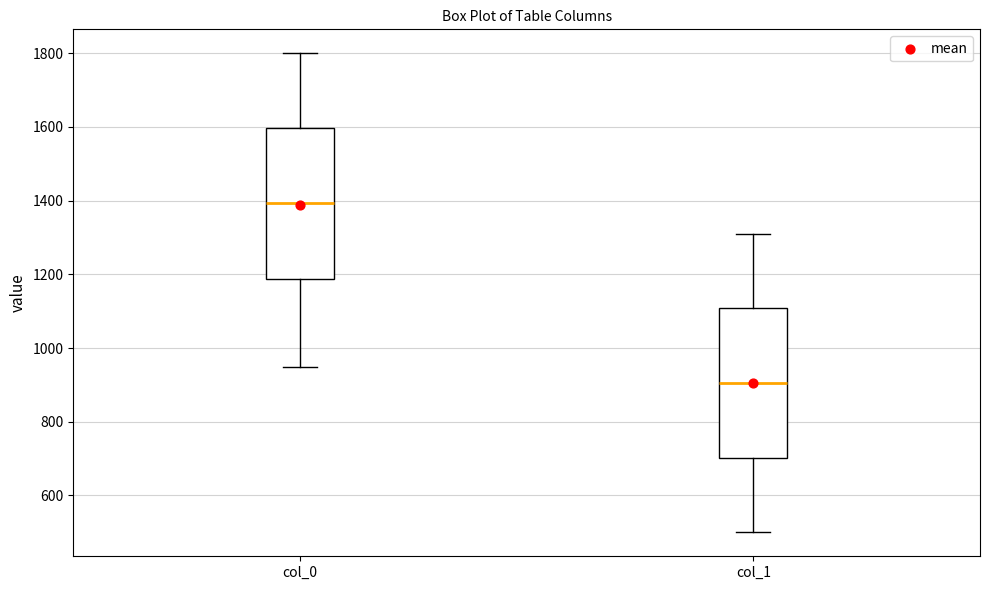

Which box has the lowest median line?

col_1